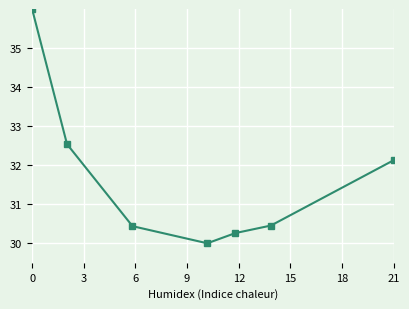

What is the minimum value shown in the chart?

30.0